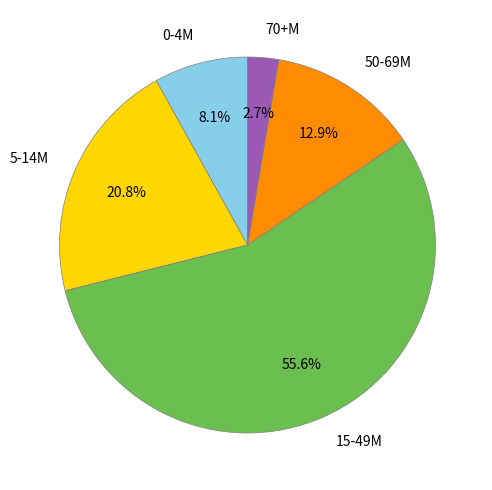

What is the ratio of the value at 0-4M to the value at 5-14M?

0.4